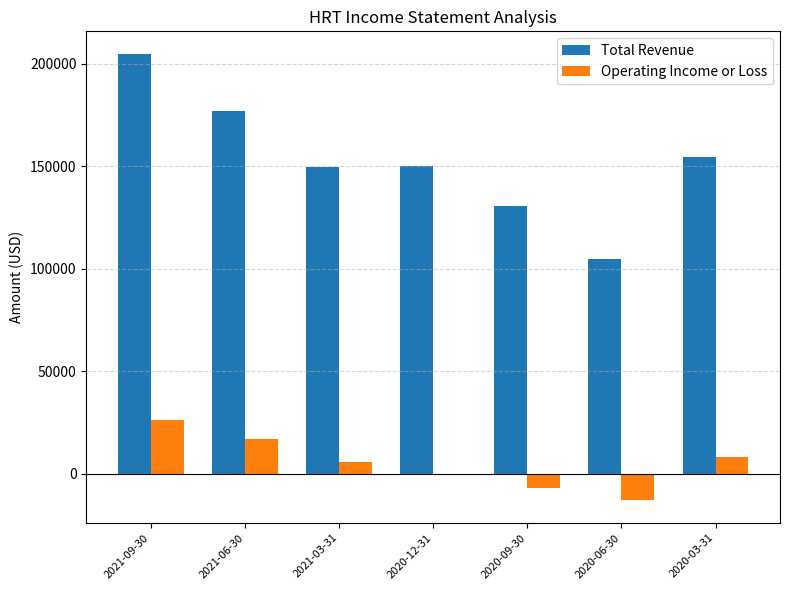

What is the total value across all series at 2020-12-31?

149900